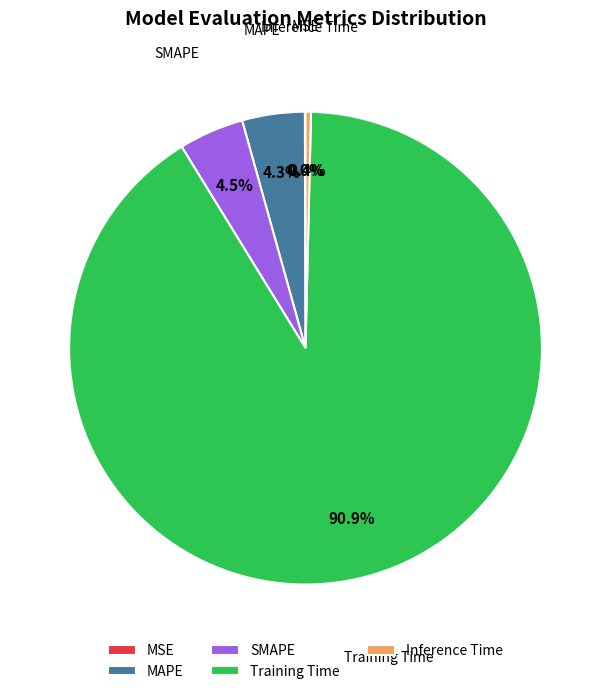

Which category has the biggest portion of the pie?

Training Time